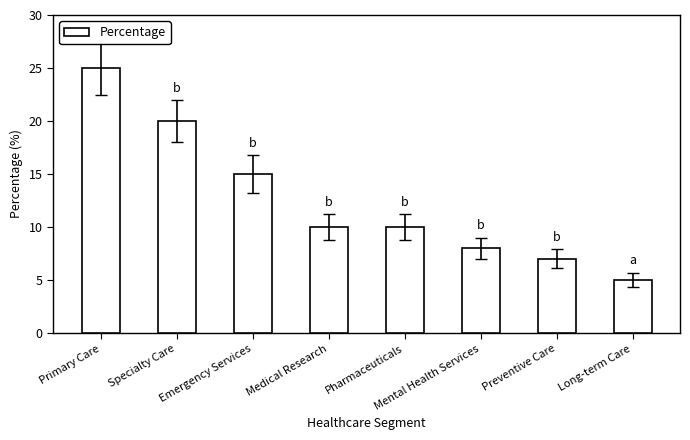

Reading left to right, transcribe all the data shown in this chart.

25	20	15	10	10	8	7	5